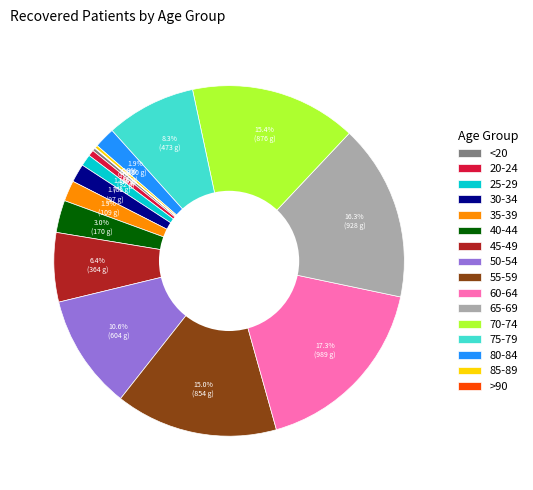

Is 70-74 the majority of the pie?

No